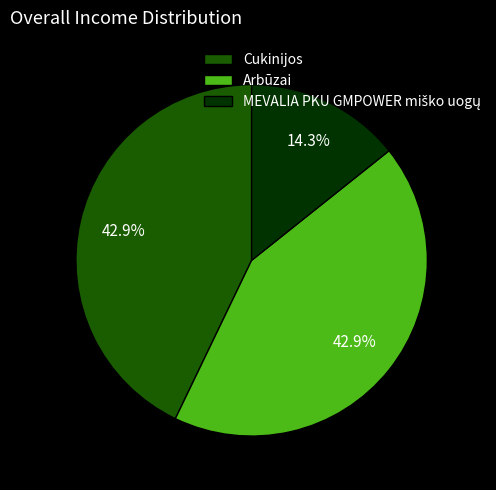

Does any single category account for the majority?

No